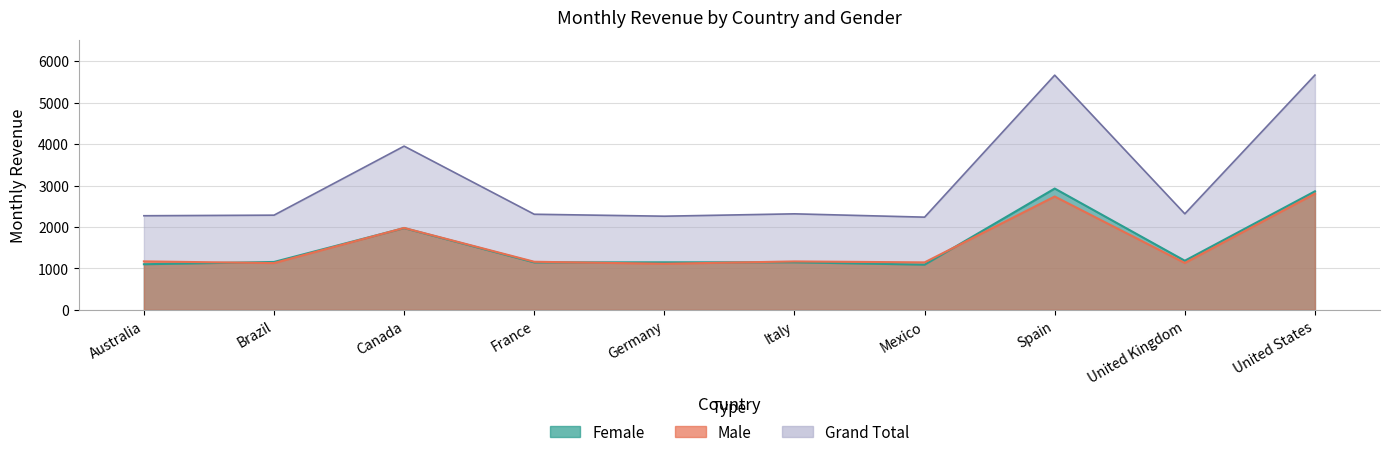

At Canada, list the series in order from largest to smallest.

Grand Total, Male, Female